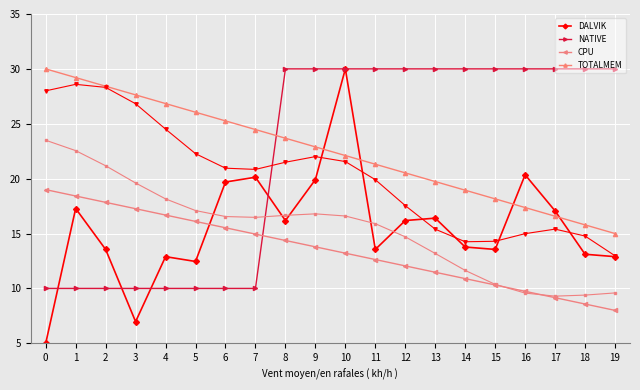

True or false: CPU and NATIVE intersect in this chart.

True